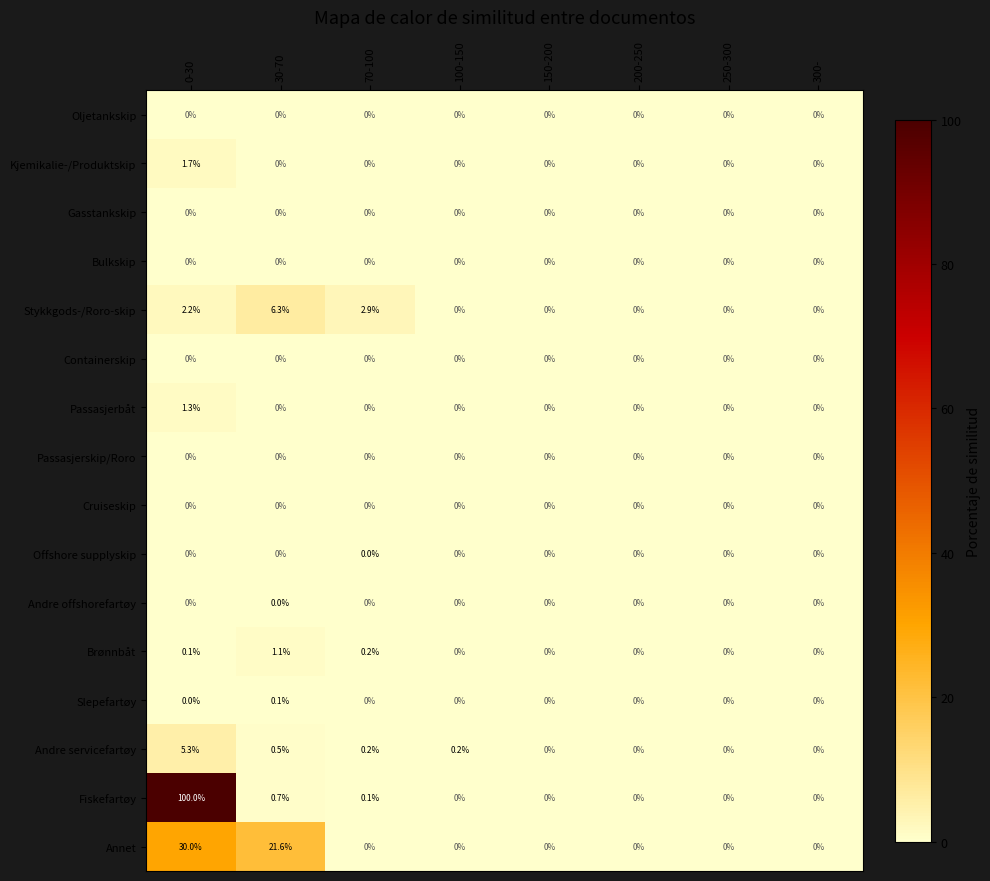

Which series has the widest spread of values?

Fiskefartøy